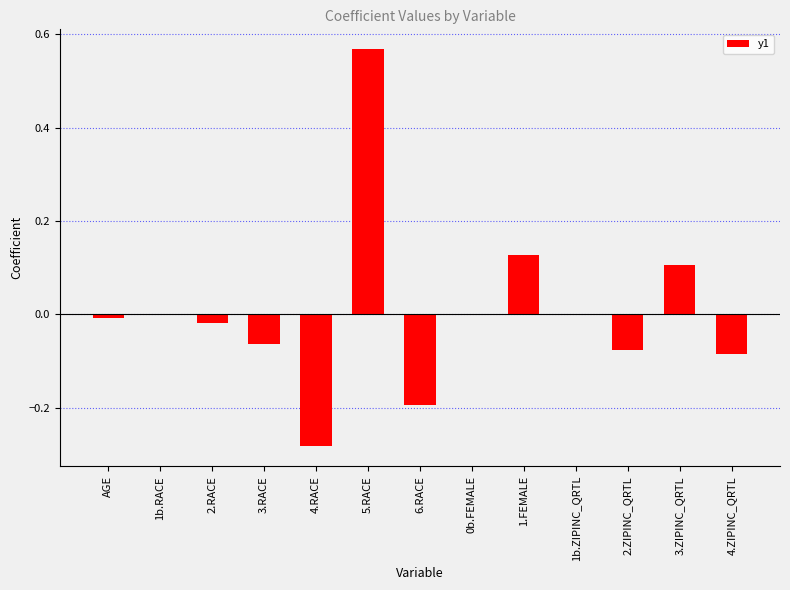

Is it true that the value at 3.ZIPINC_QRTL is 0.1?

True